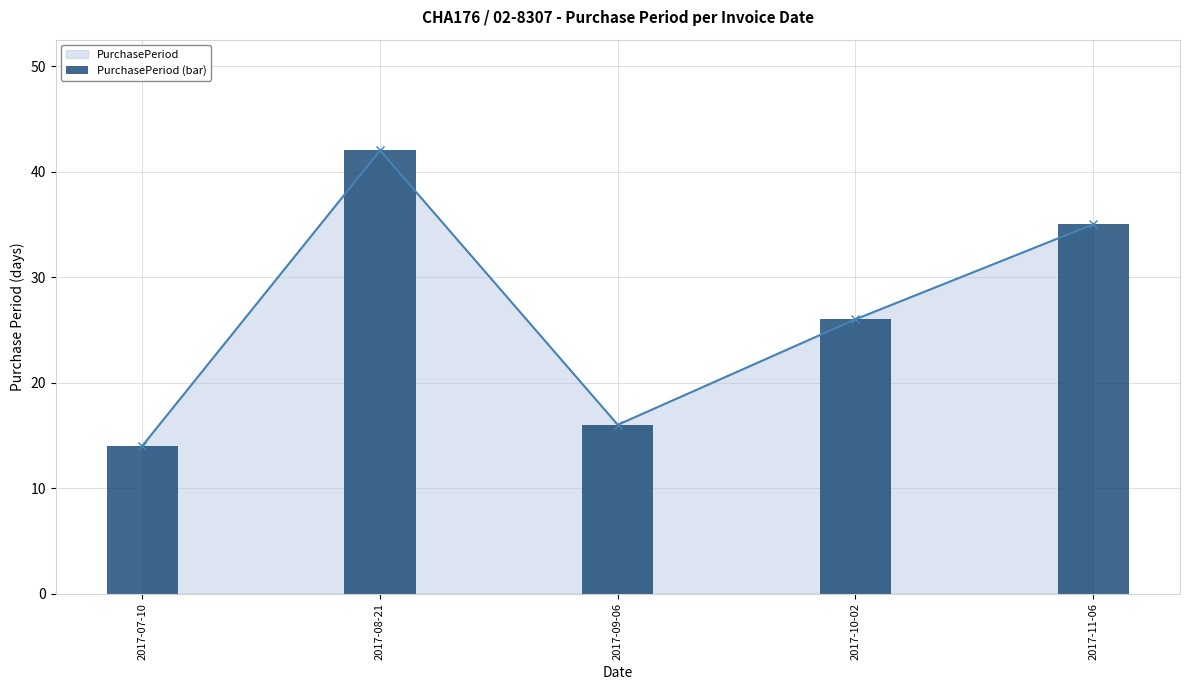

The value at 2017-08-21 is 55. True or false?

False